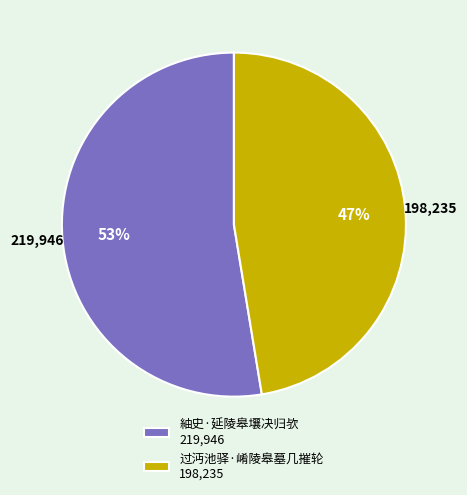

What is the ratio of the value at 过沔池驿·崤陵皋墓几摧轮 198,235 to the value at 紬史·延陵皋壤决归欤 219,946?

0.9